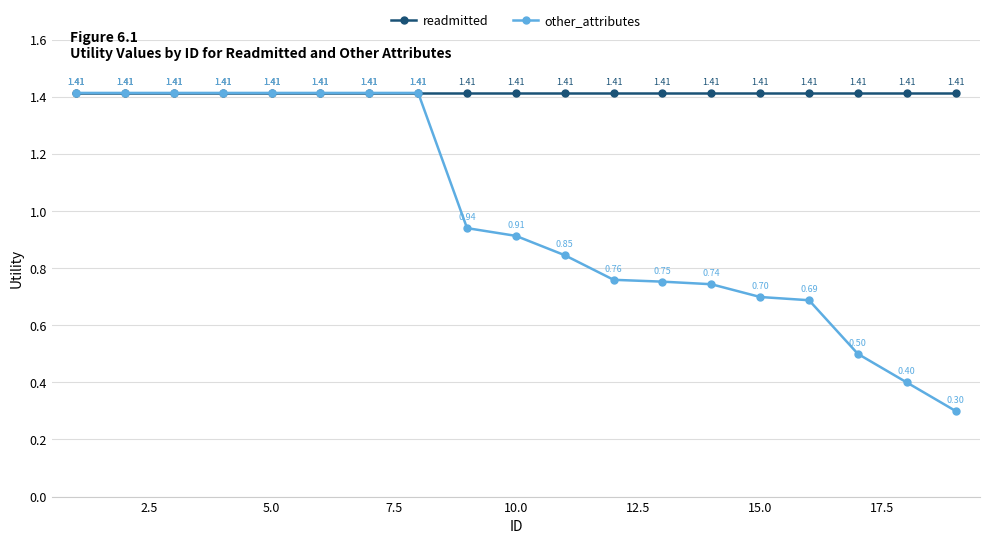

Rank the series by their average value, from lowest to highest.

other_attributes, readmitted